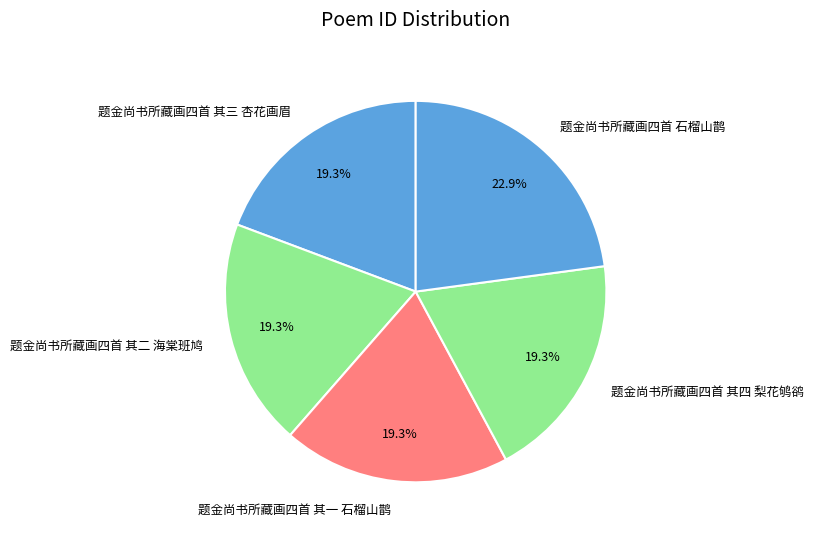

Count the number of slices in the pie.

5